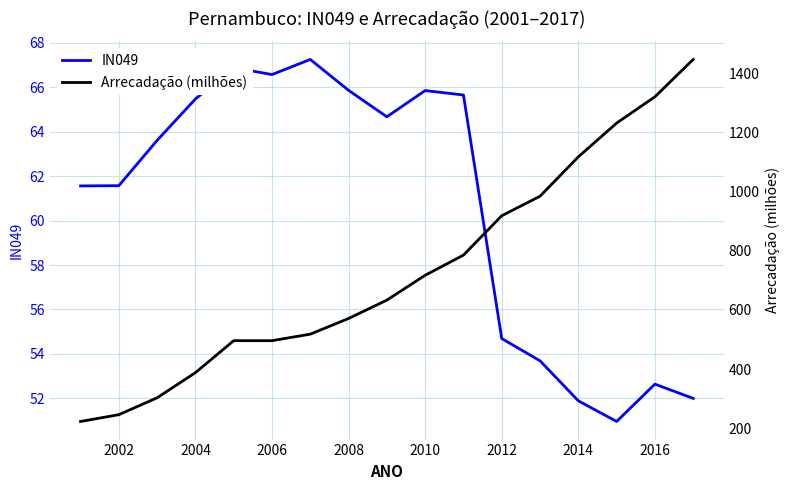

Is it true that IN049 equals 102.0 at 2010?

False